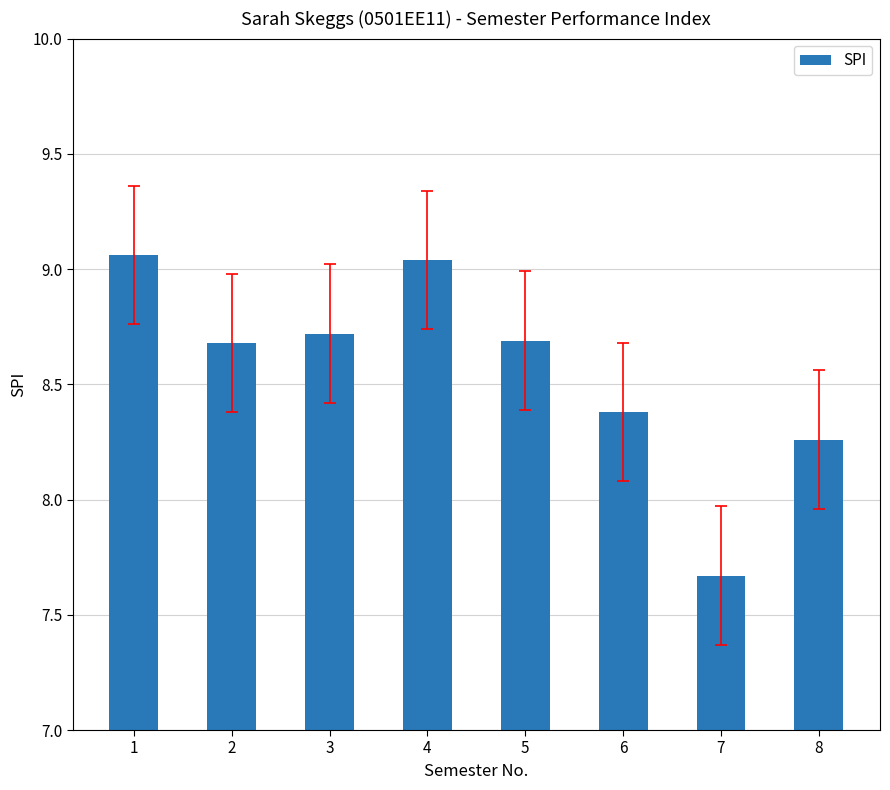

Are the bars horizontal?

No